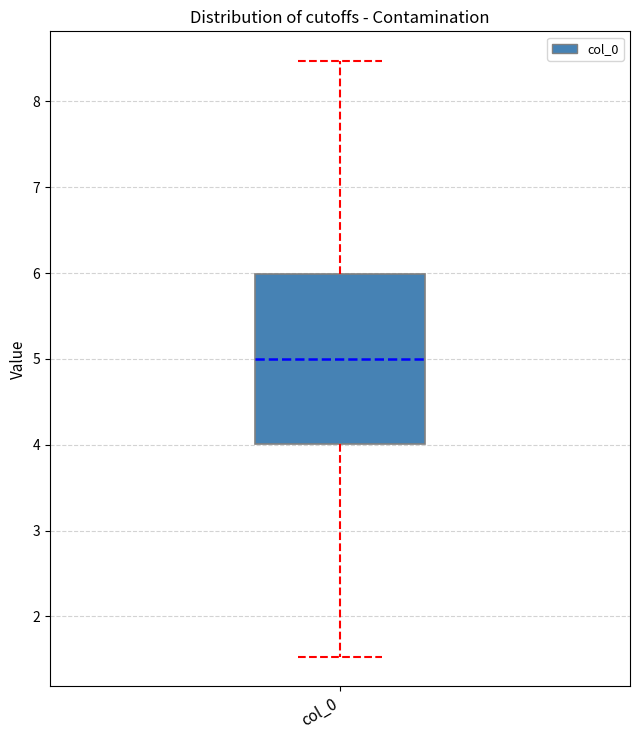

Read this box plot against the y-axis: the position of the median line, the range covered by the box, and the ends of both whiskers. The values are not printed on the chart, so give them approximately, as read against the axis.

median 5.0, box 4.0 to 6.0, whiskers 1.5 to 8.5